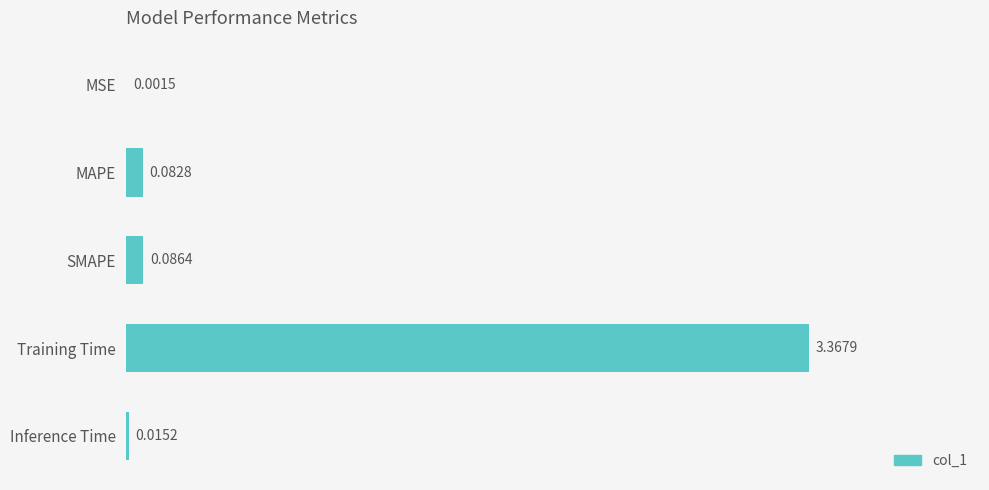

What is the sum of all values?

3.6